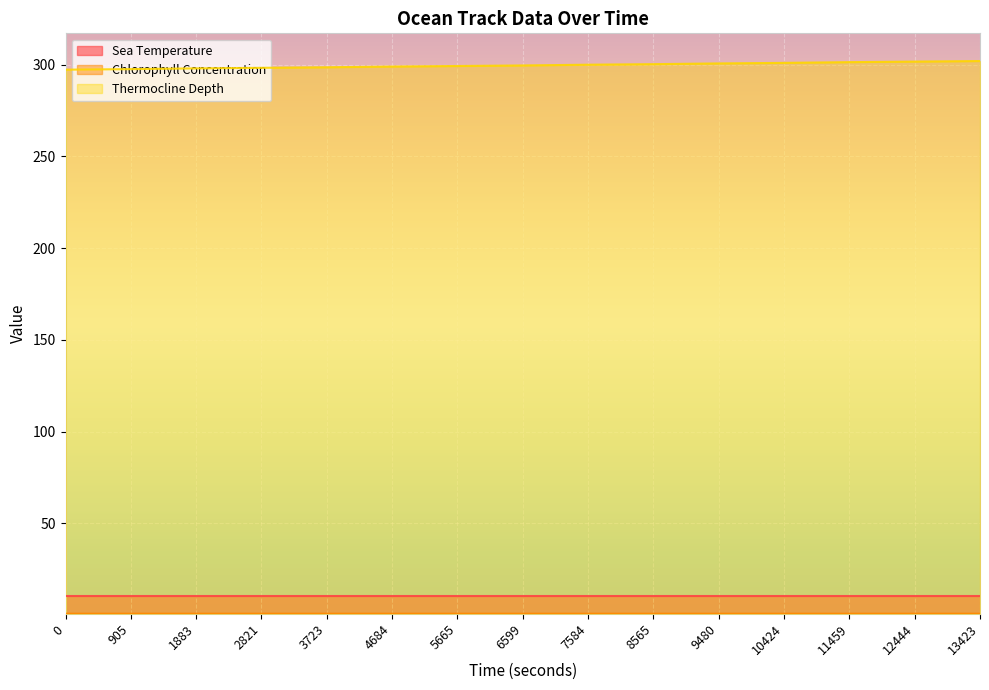

Count the Chlorophyll Concentration values in the range 0 to 1.

15